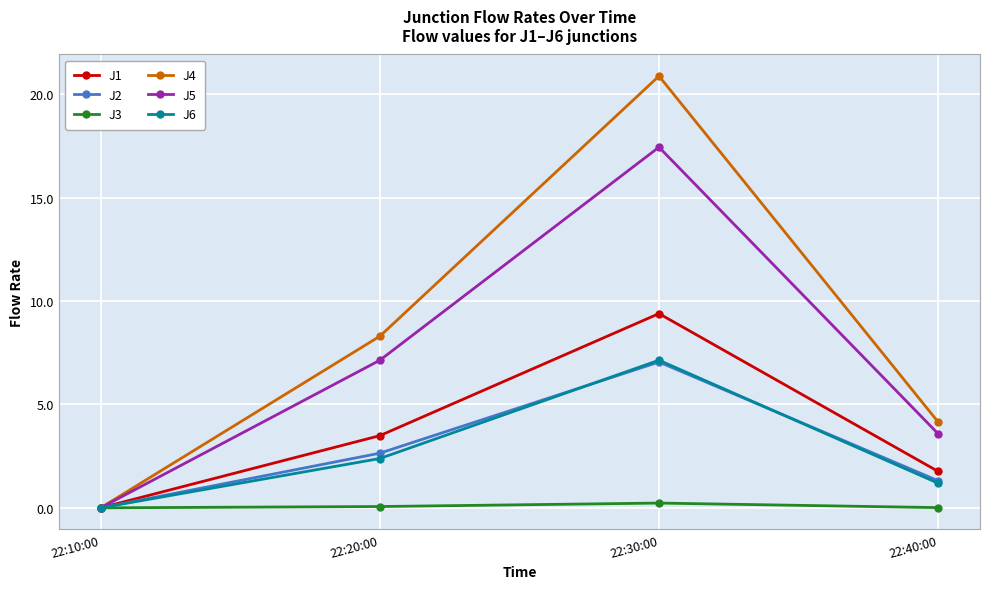

Which series has the widest spread of values?

J4